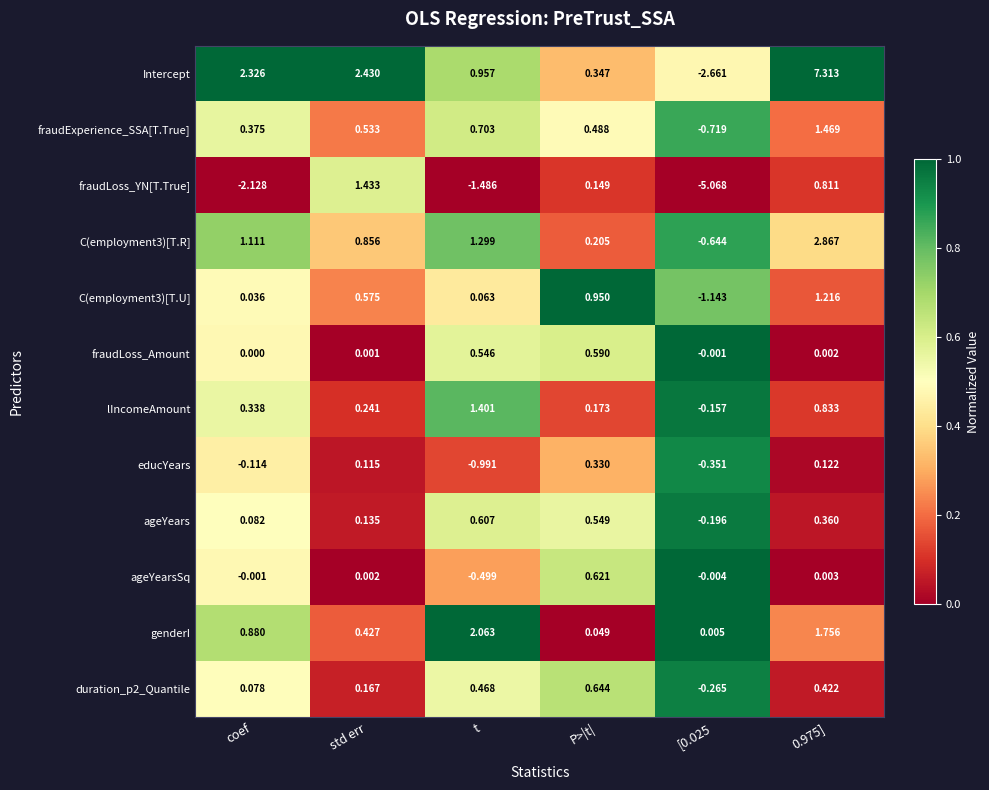

List the series in order of their peak value, lowest first.

educYears, fraudLoss_Amount, ageYears, ageYearsSq, duration_p2_Quantile, C(employment3)[T.U], lIncomeAmount, fraudLoss_YN[T.True], fraudExperience_SSA[T.True], genderI, C(employment3)[T.R], Intercept